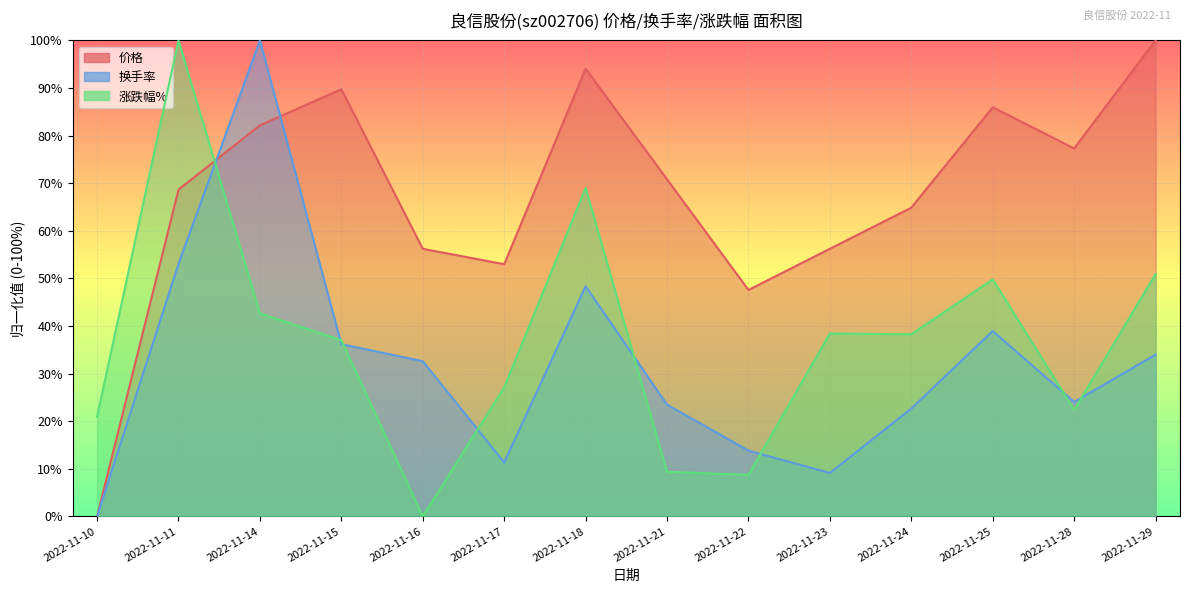

At which label does 涨跌幅% first exceed 38?

2022-11-11